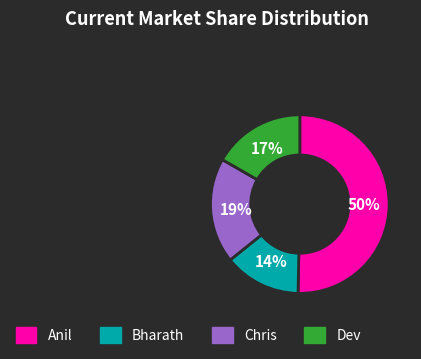

What is the ratio of the value at Dev to the value at Bharath?

1.2